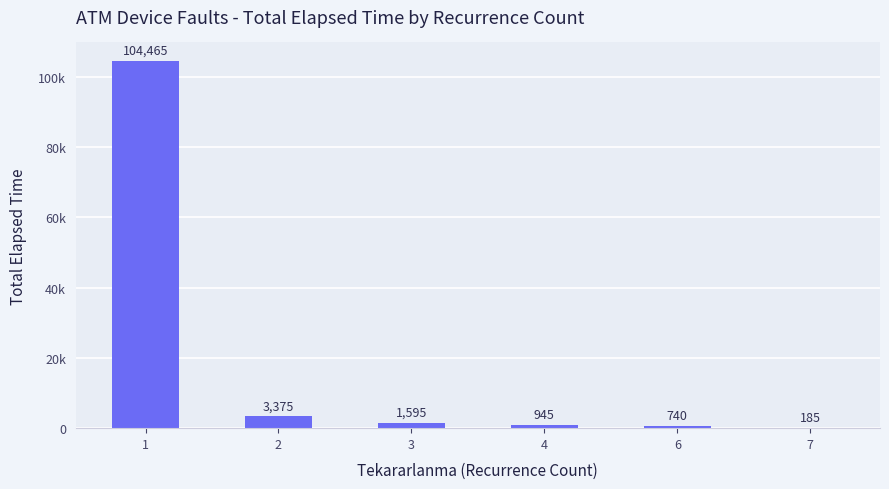

Is it true that the value at 7 is 185?

True